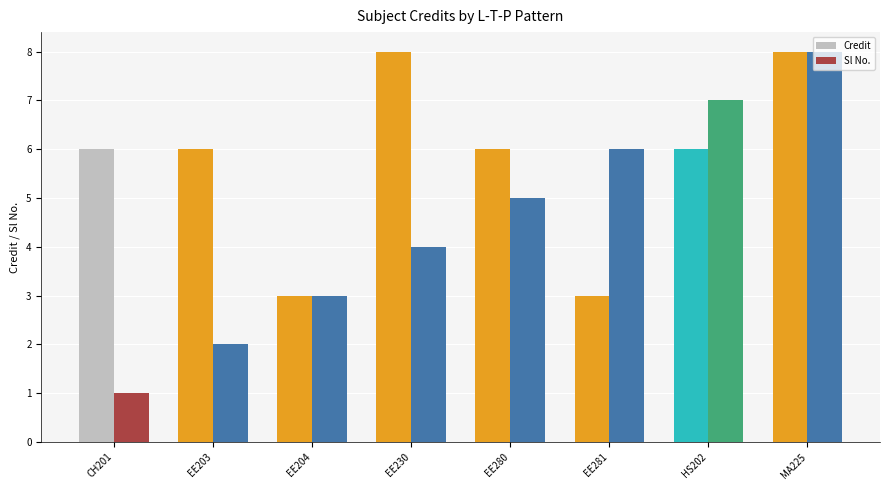

What is the spread (max minus min) of values at EE281?

3